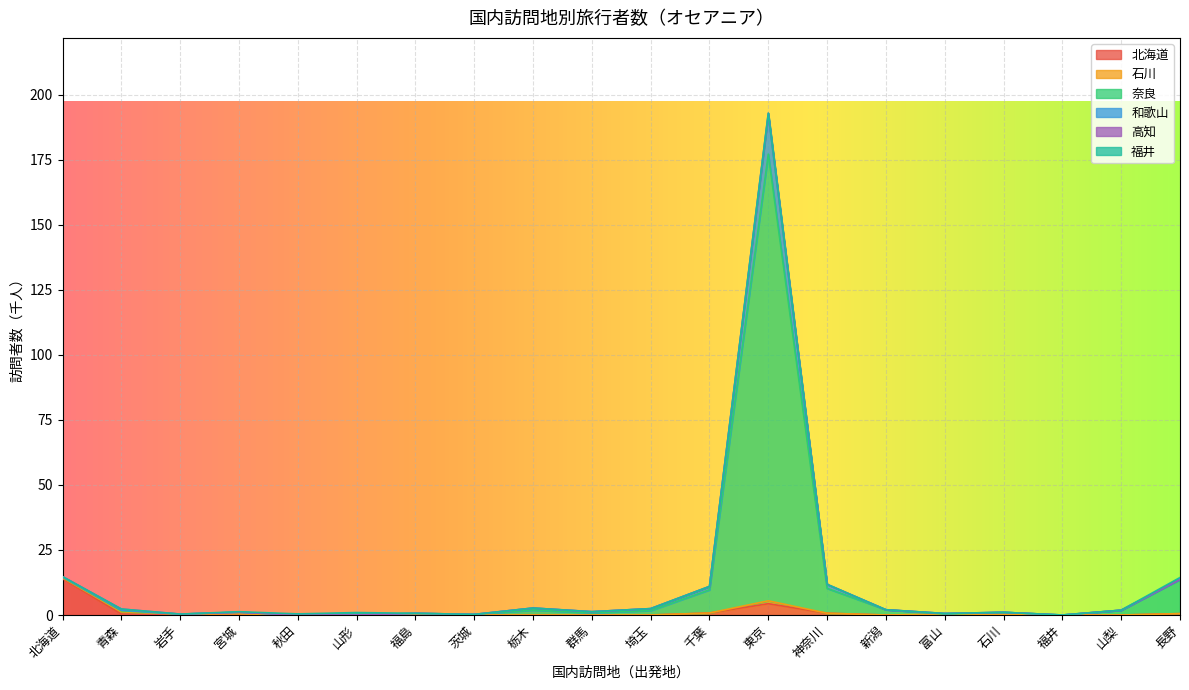

What is the label of the 13th point from the right?

茨城